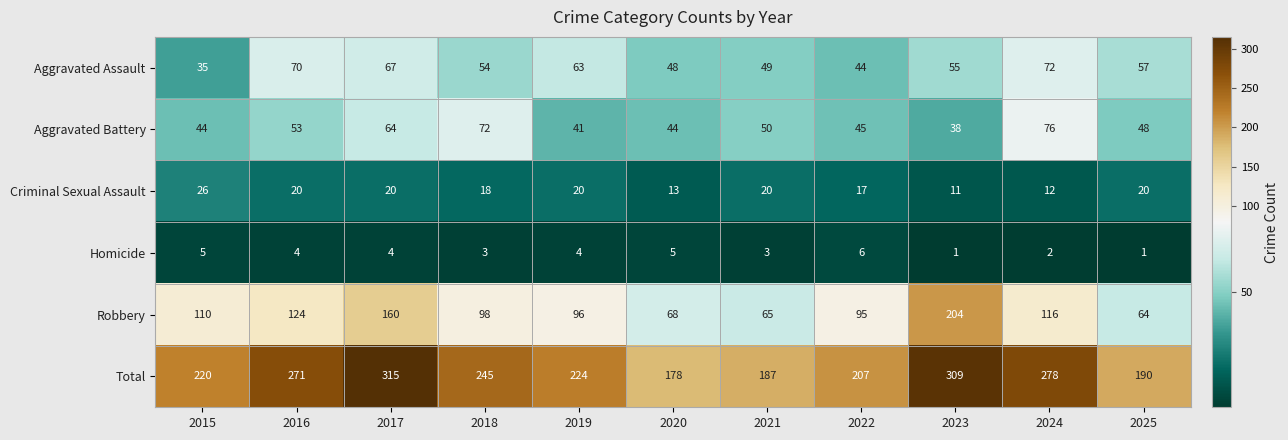

Is it true that Criminal Sexual Assault equals 10 at 2022?

False